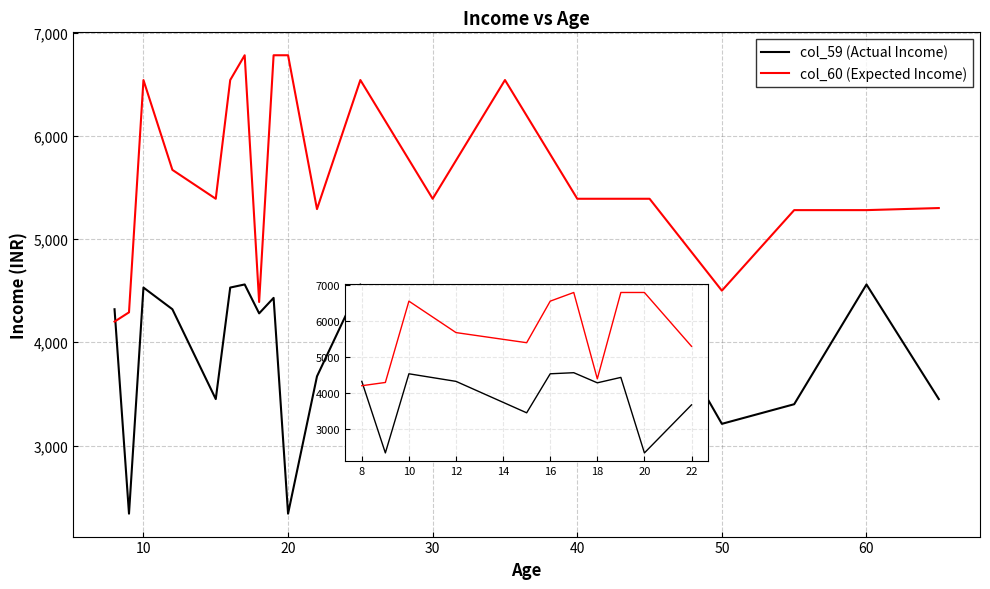

Which series has the largest total across all categories?

col_60 (Expected Income)